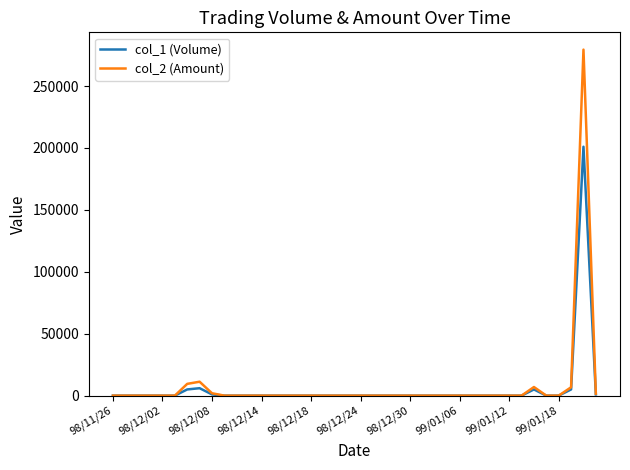

Count the number of categories in the chart.

40